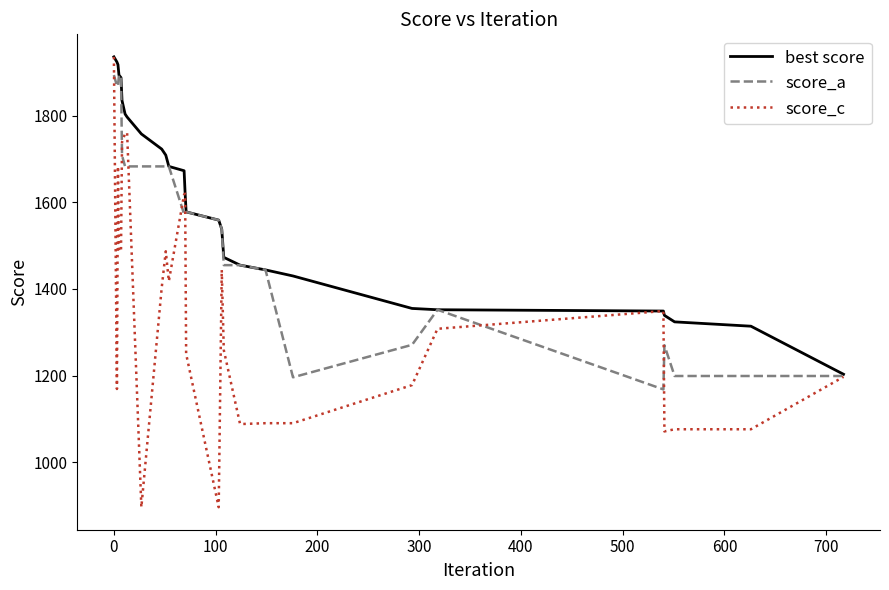

What is the lowest value of the score_a series?

1168